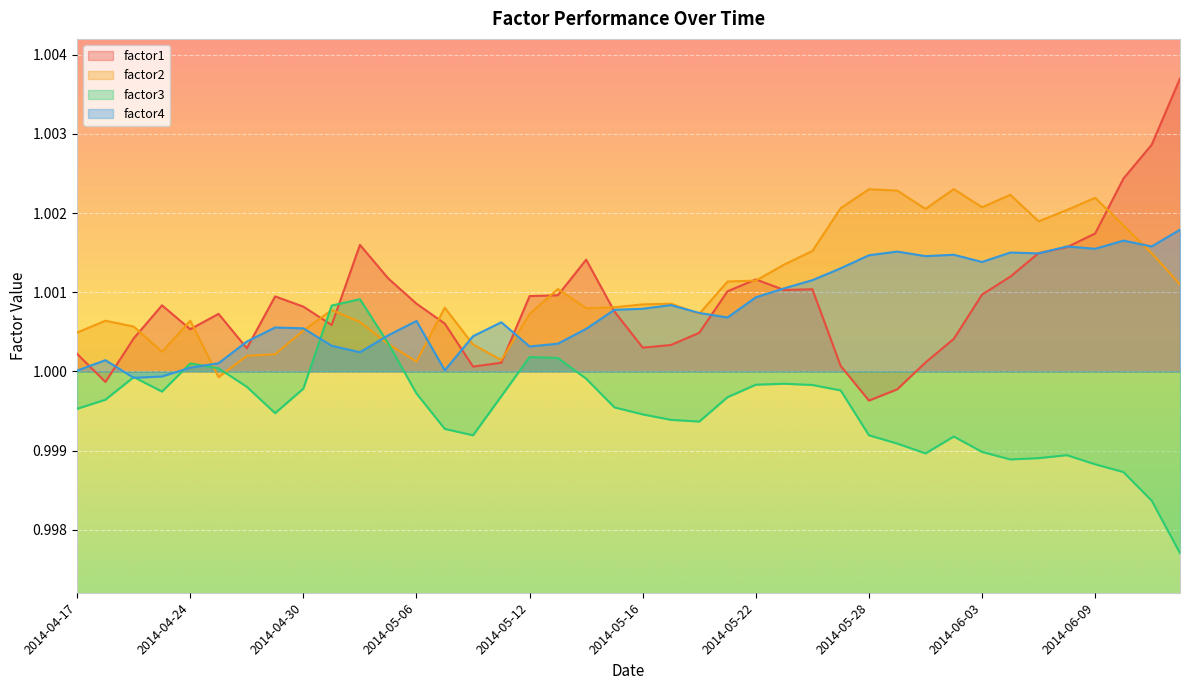

Is it true that factor4 equals 0.5 at 2014-04-24?

False